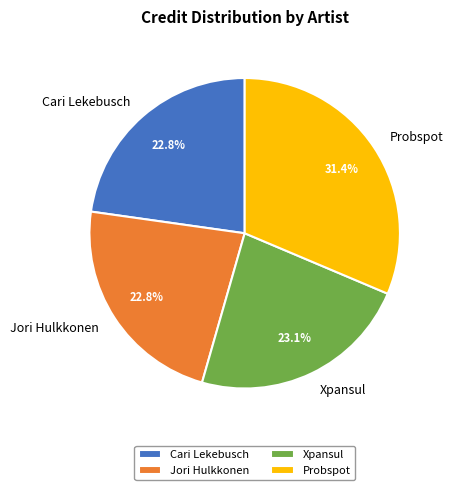

True or false: Xpansul accounts for 23% of the total.

True